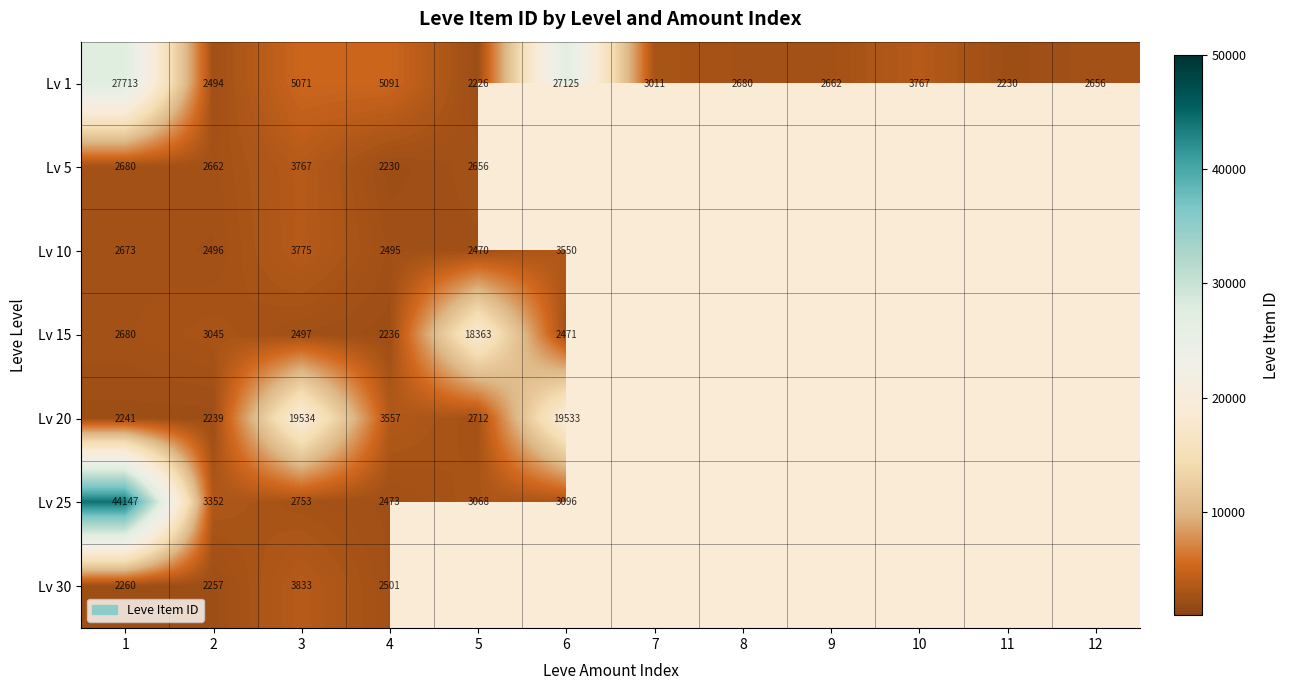

What is the difference between the maximum and second lowest values in the Lv 1 series?

25483